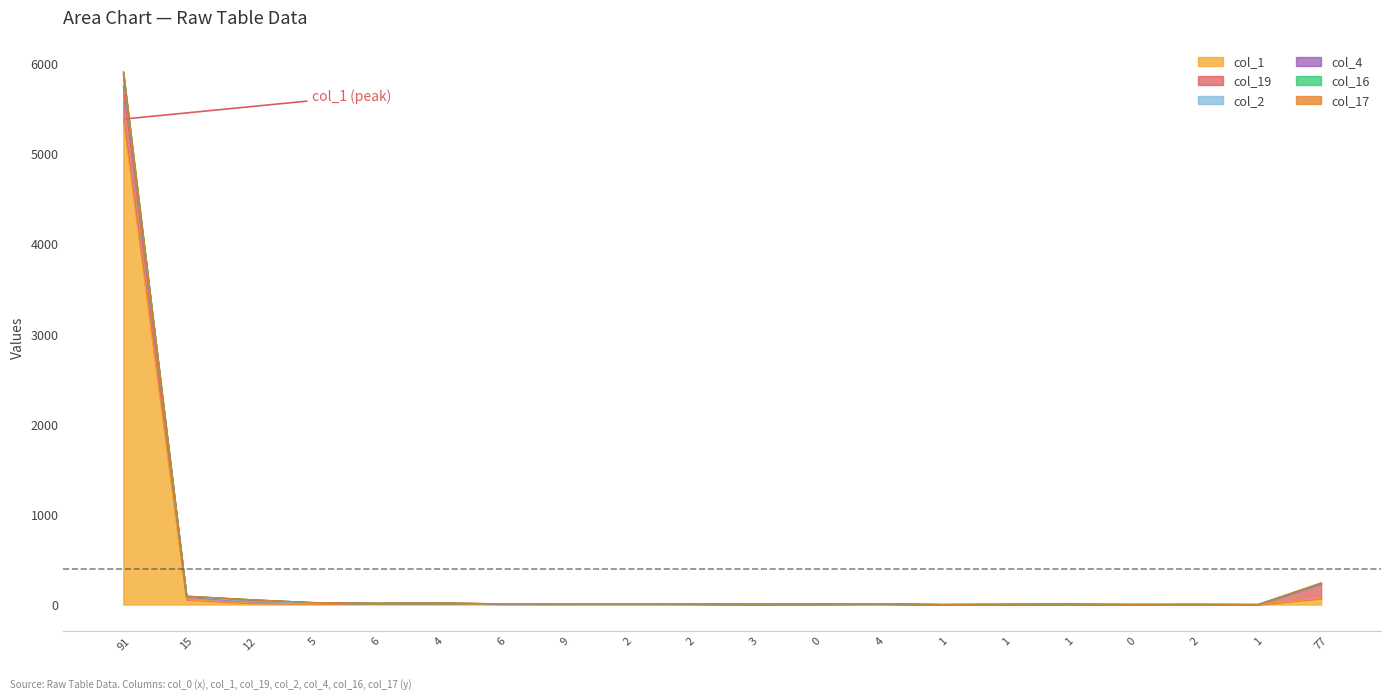

Does the chart display data point markers on the line(s)?

No